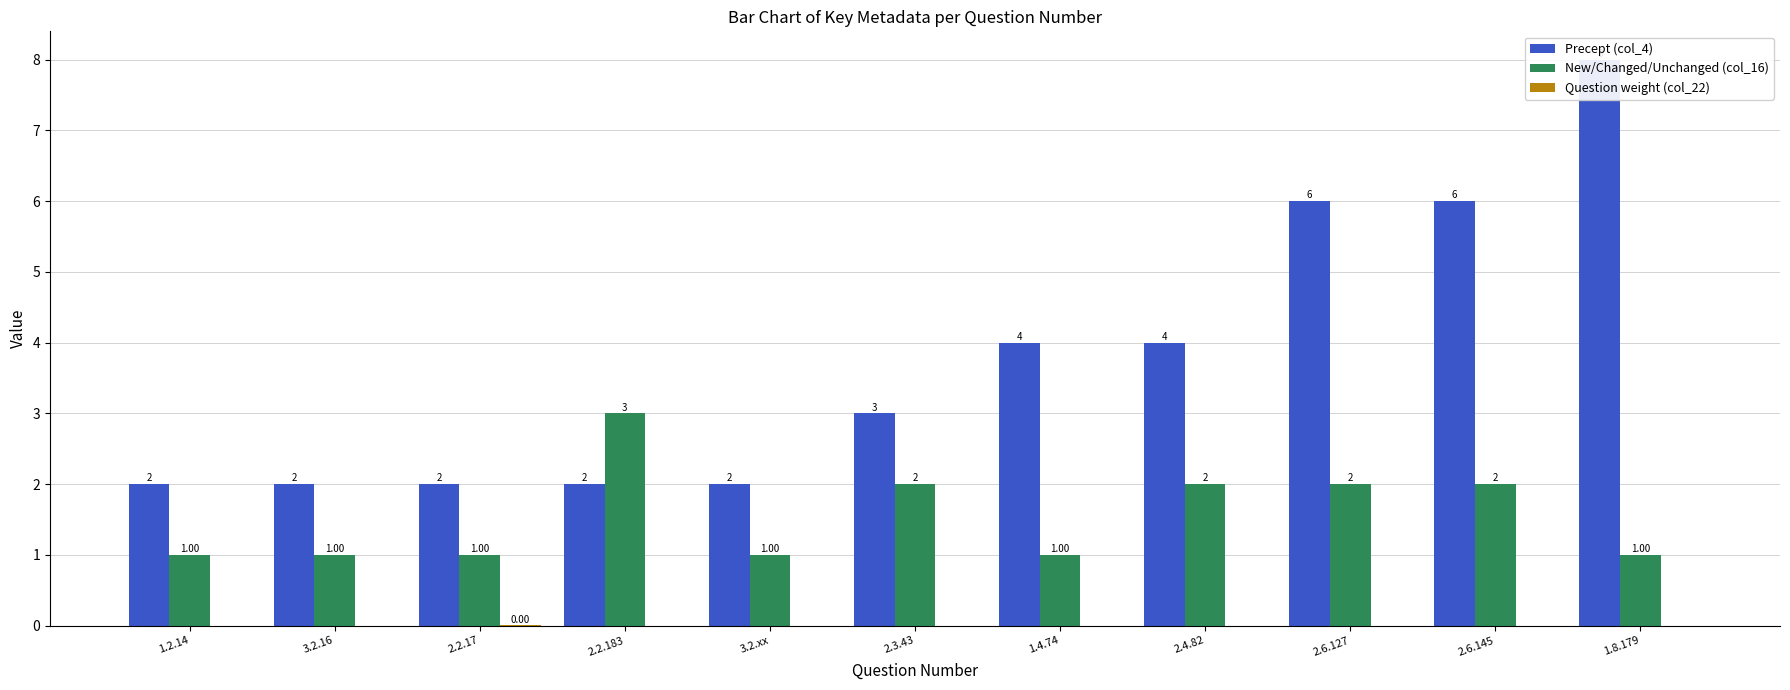

What is the sum of the Precept (col_4) values at 1.4.74 and 2.6.127?

10.0